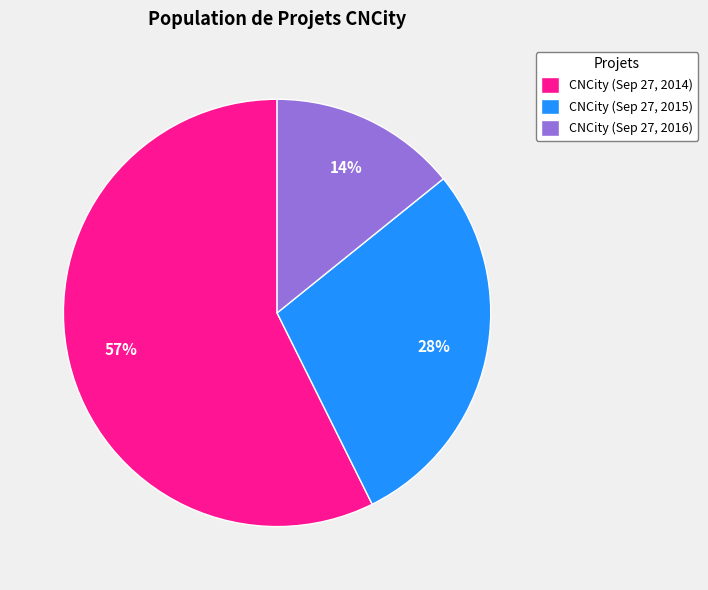

What is the smallest slice in the pie chart?

CNCity (Sep 27, 2016)